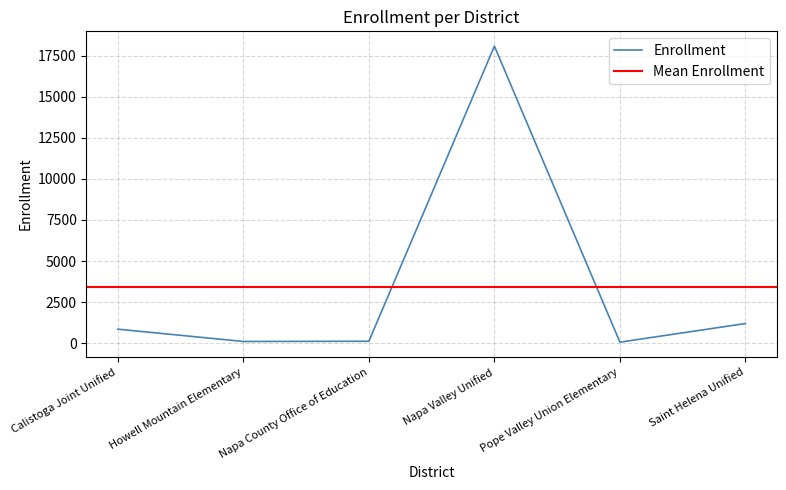

Reading right to left, what are all the values shown in this chart?

Saint Helena Unified=1192	Pope Valley Union Elementary=57	Napa Valley Unified=18093	Napa County Office of Education=112	Howell Mountain Elementary=99	Calistoga Joint Unified=849